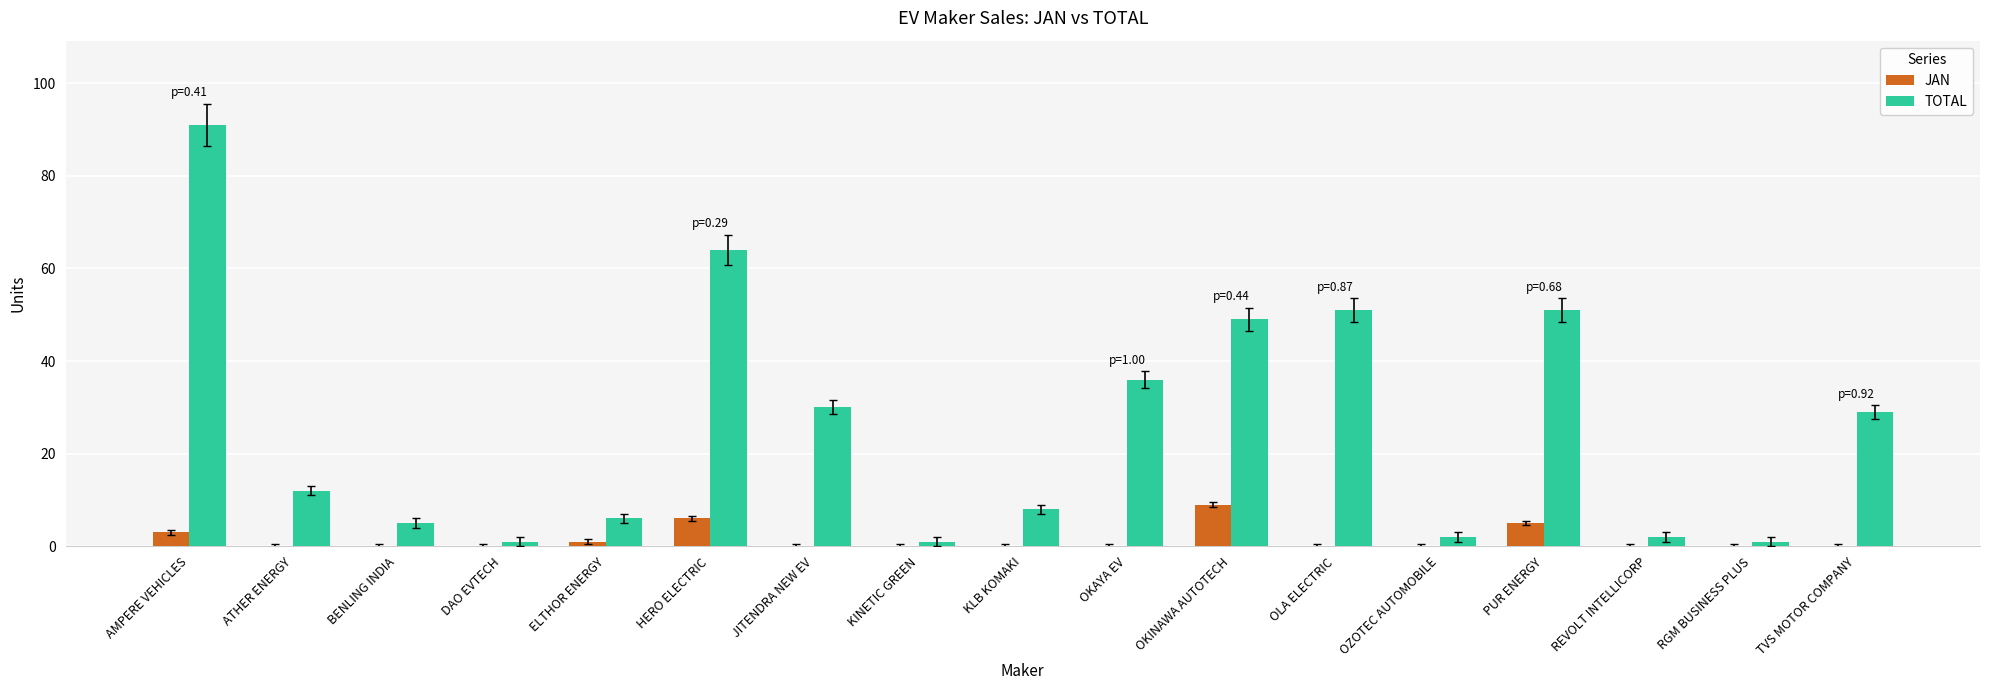

Reading left to right, list all the values displayed in this chart.

JAN: AMPERE VEHICLES=3	ATHER ENERGY=0	BENLING INDIA=0	DAO EVTECH=0	ELTHOR ENERGY=1	HERO ELECTRIC=6	JITENDRA NEW EV=0	KINETIC GREEN=0	KLB KOMAKI=0	OKAYA EV=0	OKINAWA AUTOTECH=9	OLA ELECTRIC=0	OZOTEC AUTOMOBILE=0	PUR ENERGY=5	REVOLT INTELLICORP=0	RGM BUSINESS PLUS=0	TVS MOTOR COMPANY=0
TOTAL: AMPERE VEHICLES=91	ATHER ENERGY=12	BENLING INDIA=5	DAO EVTECH=1	ELTHOR ENERGY=6	HERO ELECTRIC=64	JITENDRA NEW EV=30	KINETIC GREEN=1	KLB KOMAKI=8	OKAYA EV=36	OKINAWA AUTOTECH=49	OLA ELECTRIC=51	OZOTEC AUTOMOBILE=2	PUR ENERGY=51	REVOLT INTELLICORP=2	RGM BUSINESS PLUS=1	TVS MOTOR COMPANY=29